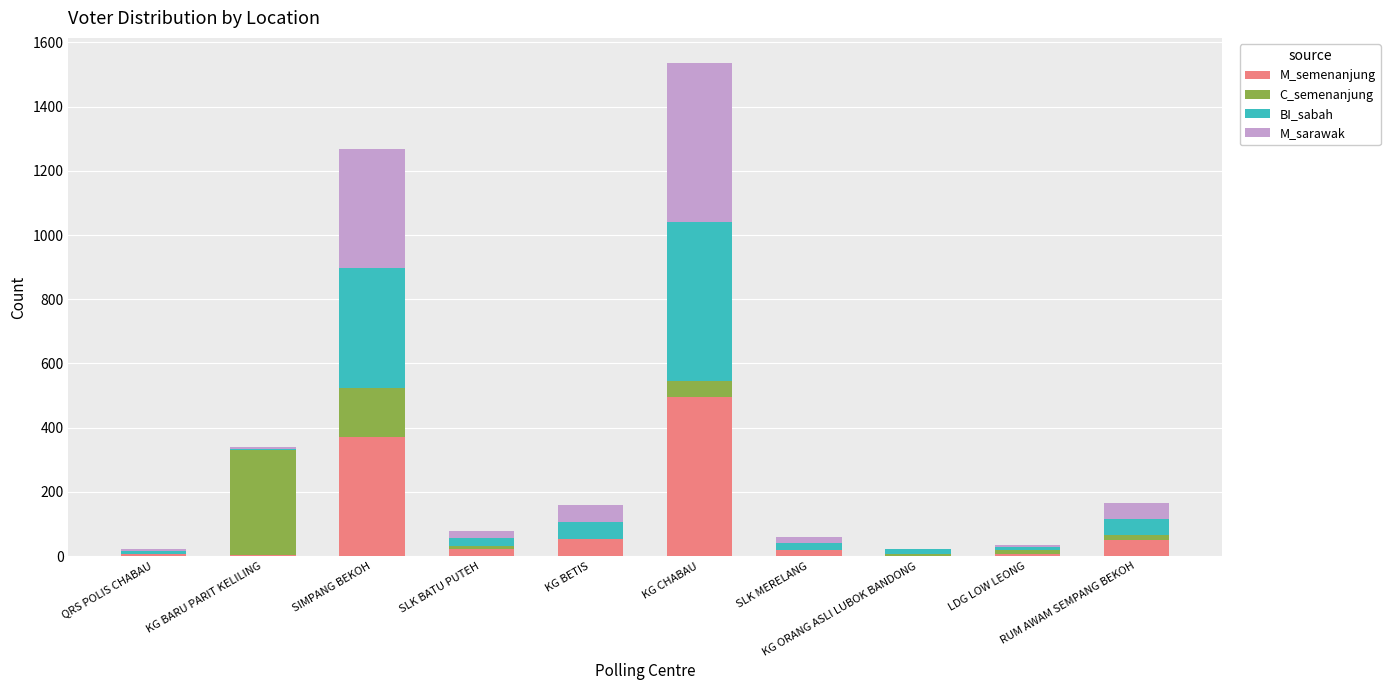

What are all the series names shown in the legend?

M_semenanjung, C_semenanjung, BI_sabah, M_sarawak